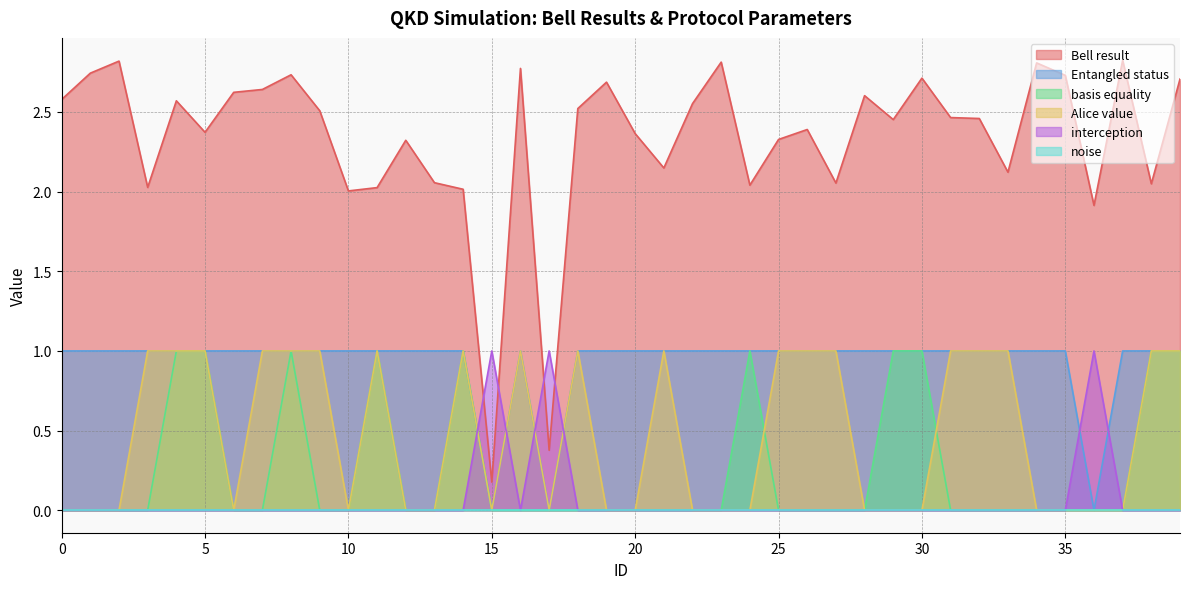

The interception series shows -0.5 at 27. True or false?

False